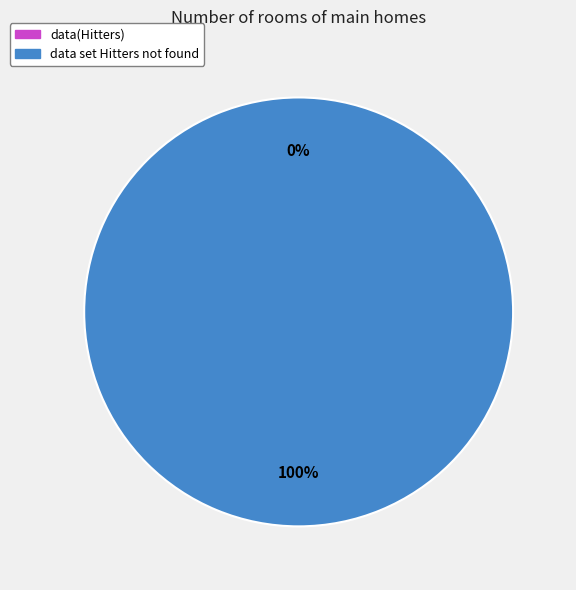

Is it true that data set Hitters not found is 87% of the pie?

False